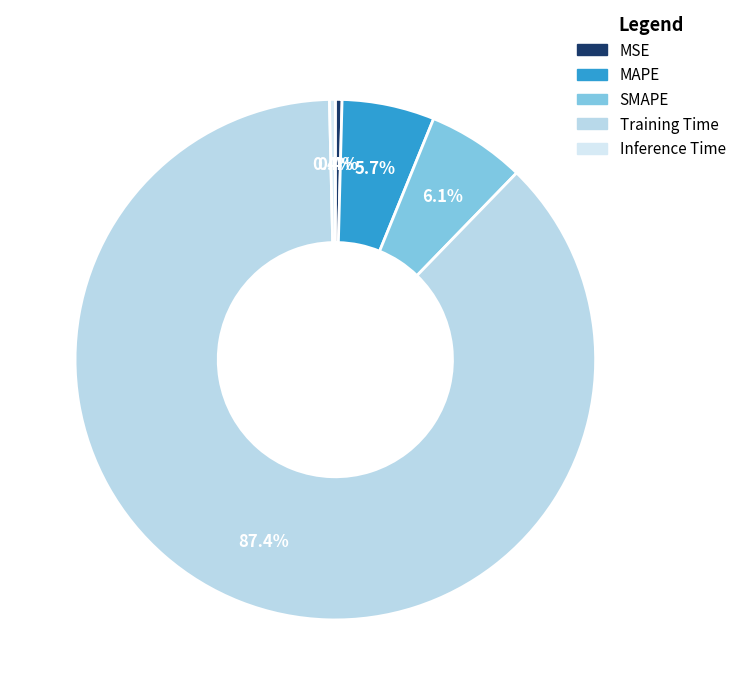

Which category has the biggest portion of the pie?

Training Time